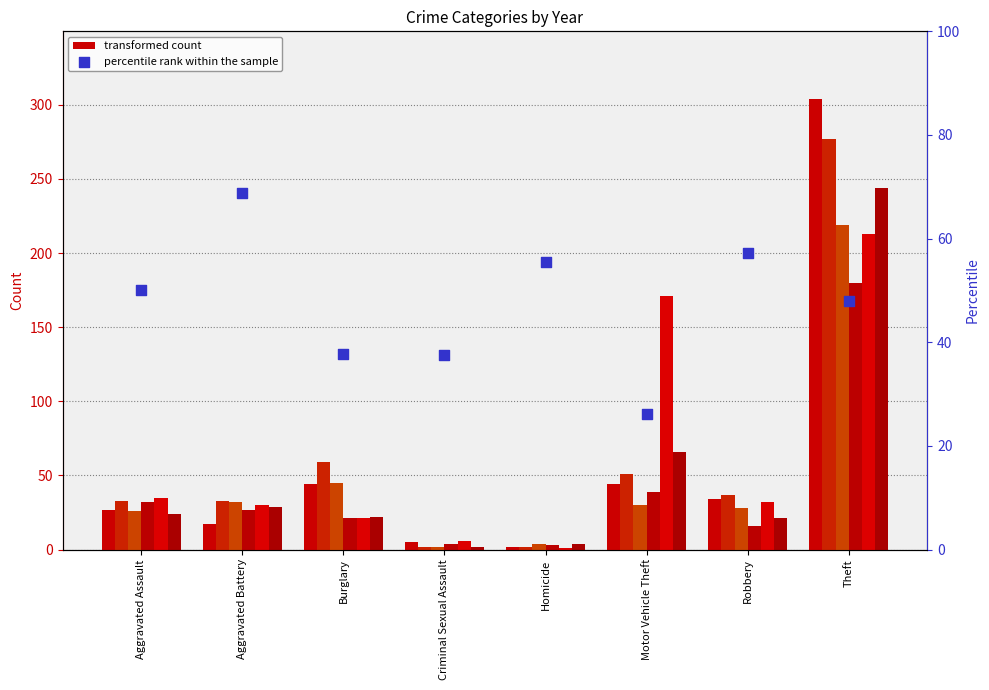

What is the change in value from Aggravated Assault to Criminal Sexual Assault?

-12.5